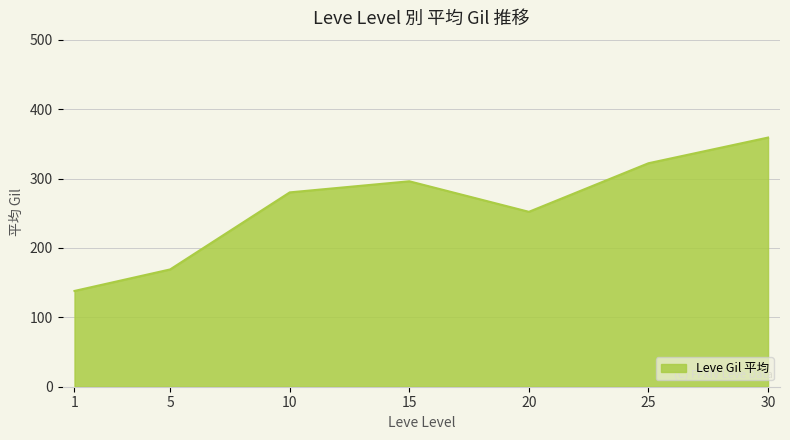

List the labels in order of value, largest first.

30, 25, 15, 10, 20, 5, 1